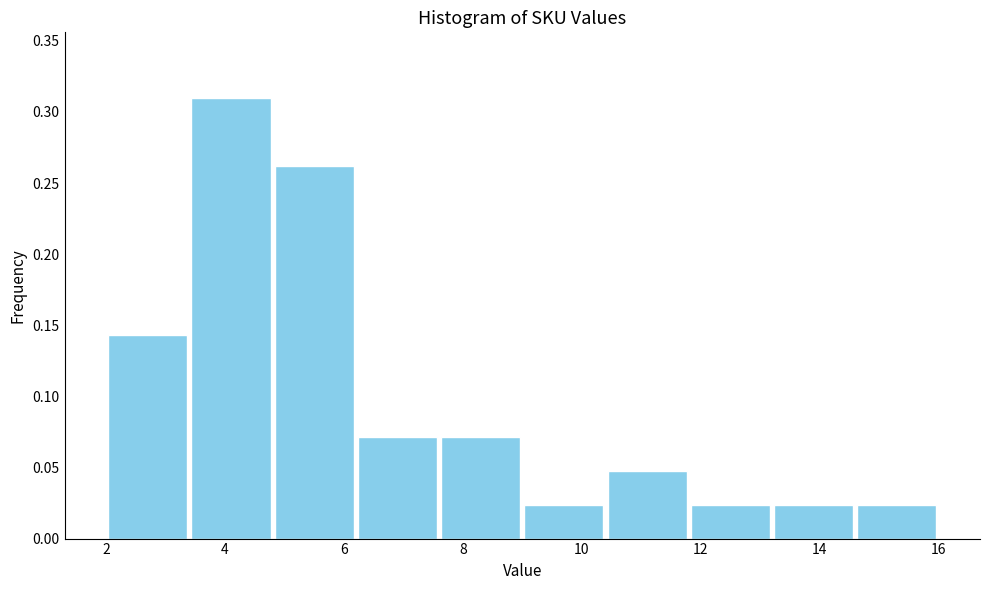

Reading left to right, list every bar in this chart as the range it spans on the x-axis followed by its height. The values are not printed on the chart, so give them approximately, as read against the axis.

2.0 to 3.4: 0.145
3.4 to 4.8: 0.310
4.8 to 6.2: 0.260
6.2 to 7.6: 0.070
7.6 to 9.0: 0.070
9.0 to 10.4: 0.025
10.4 to 11.8: 0.050
11.8 to 13.2: 0.025
13.2 to 14.6: 0.025
14.6 to 16.0: 0.025